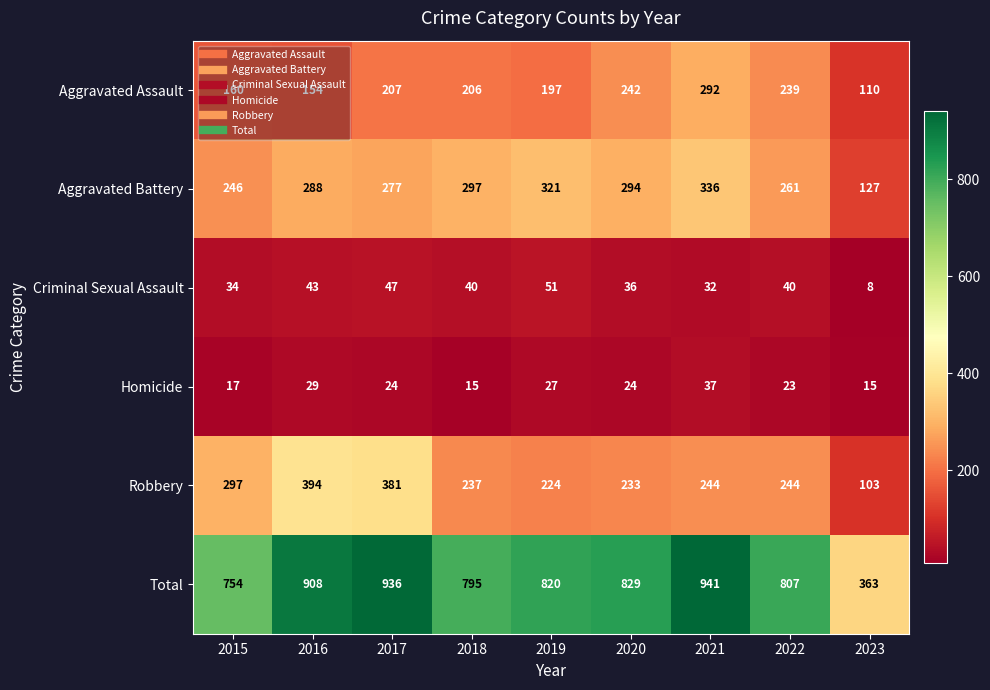

What is the total value across all series at 2017?

1872